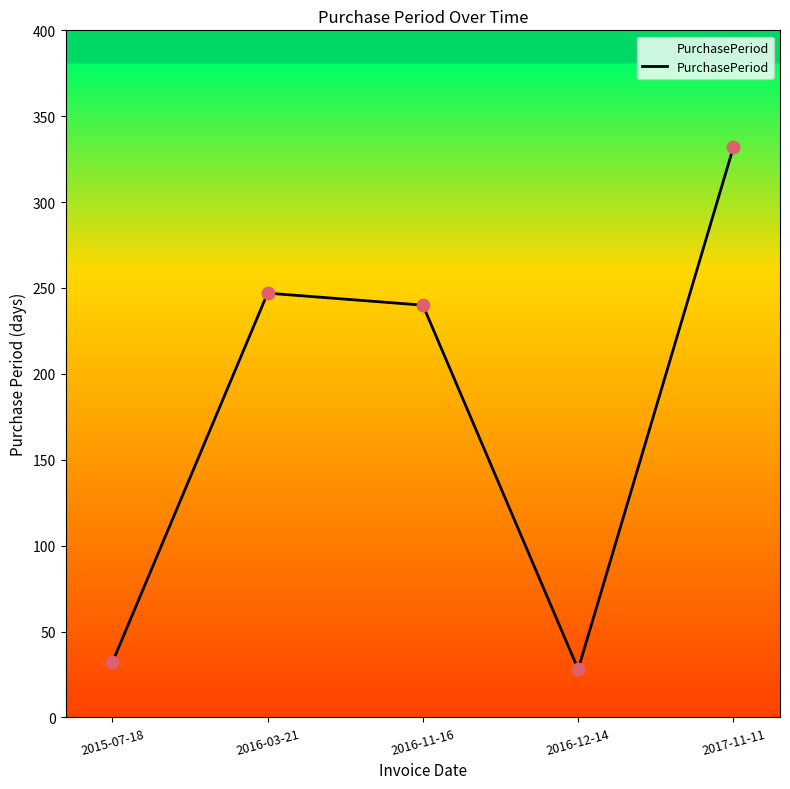

What is the change in value from 2016-11-16 to 2016-12-14?

-212